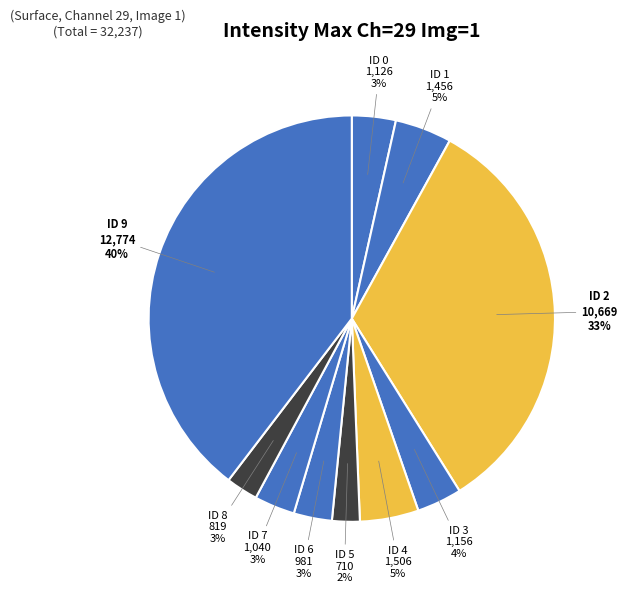

How many slices are in this pie chart?

10